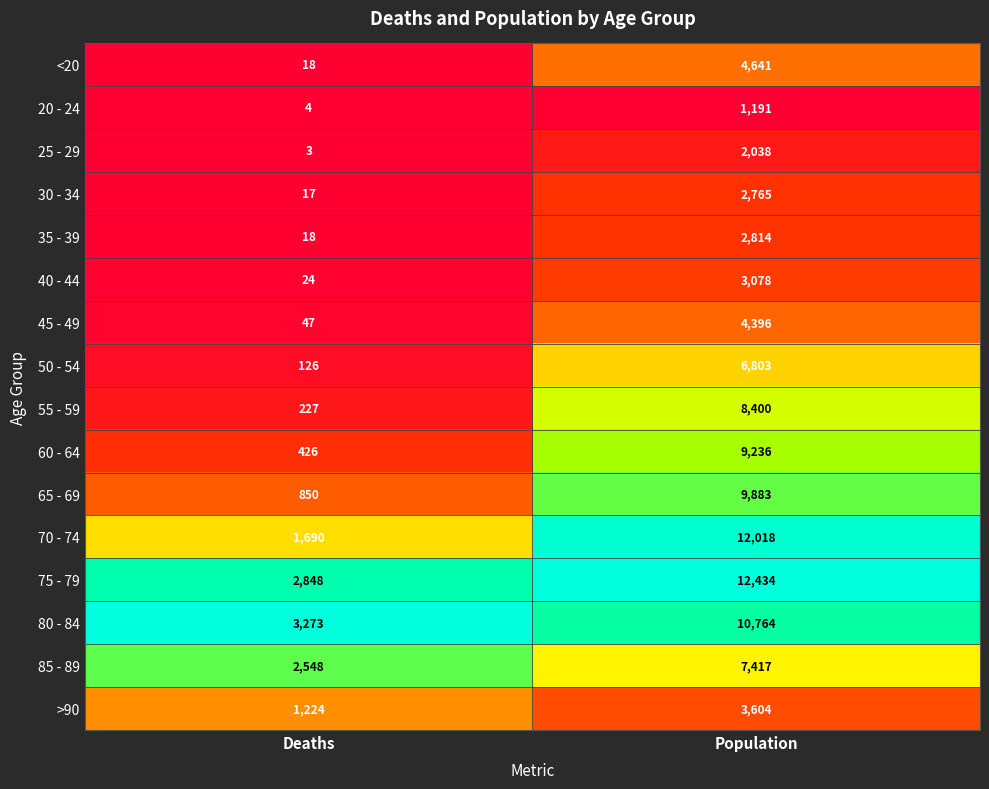

What is the difference between the 55 - 59 values at Population and Deaths?

8173